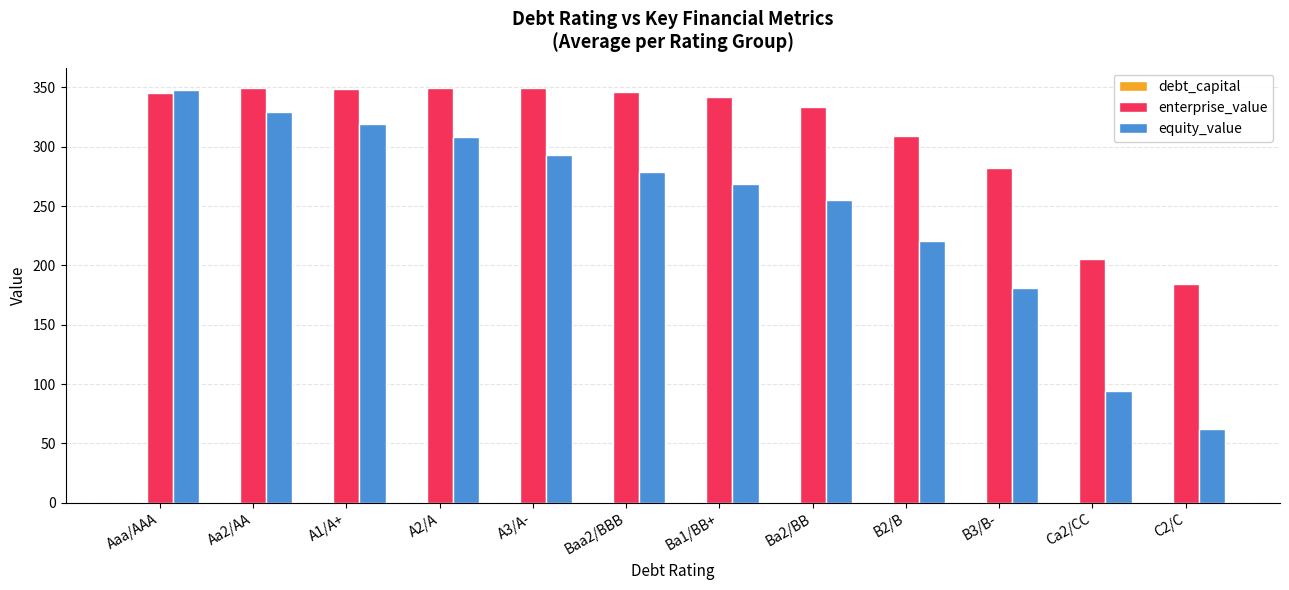

What is the maximum value shown in the chart?

349.2